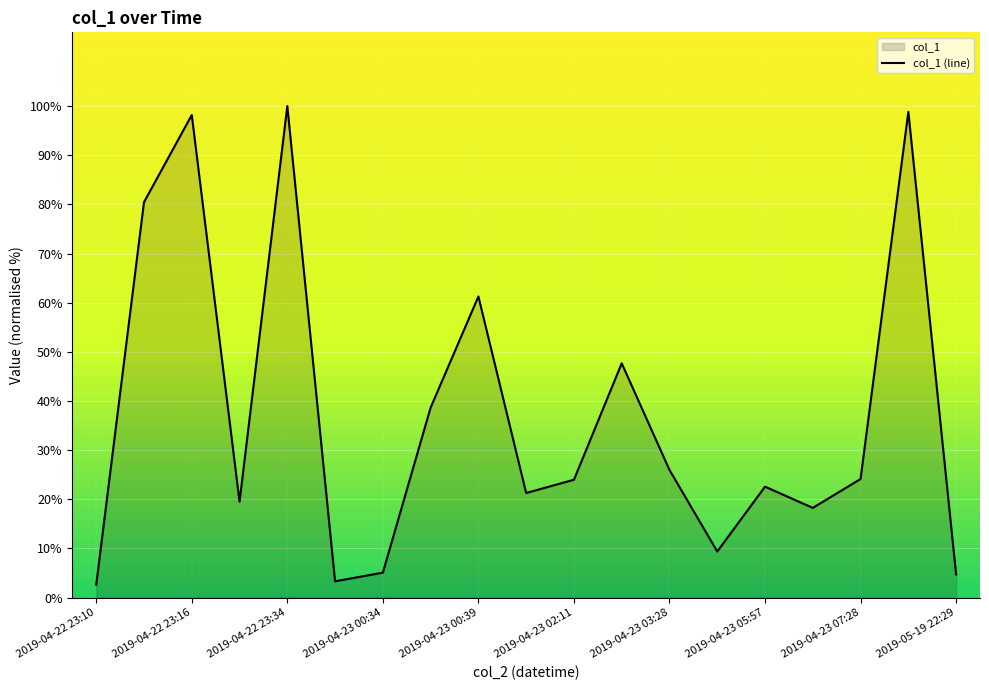

What is the minimum value shown in the chart?

2.6